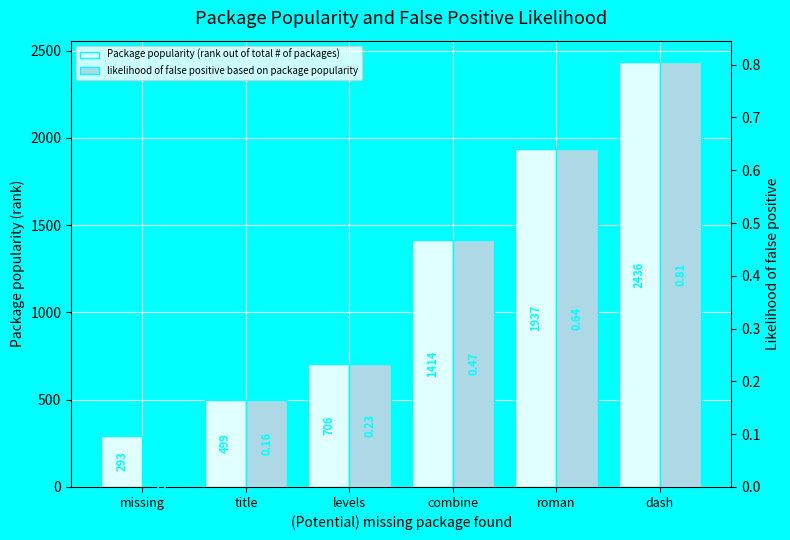

The value of likelihood of false positive based on package popularity at title is 0.2. True or false?

True